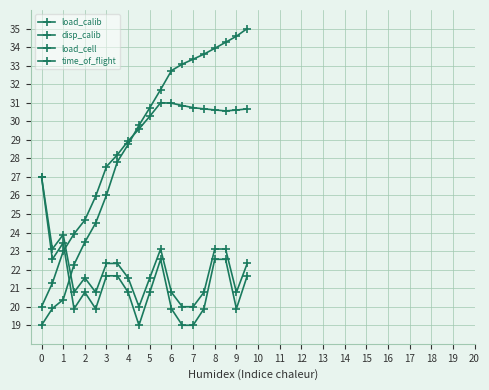

Reading left to right, what are all the values shown in this chart?

load_calib: 19.0	19.9	20.4	22.3	23.5	24.5	26.0	27.8	28.7	29.8	30.7	31.7	32.7	33.1	33.3	33.6	33.9	34.3	34.6	35.0
disp_calib: 27.0	22.6	23.4	19.9	20.8	19.9	21.7	21.7	20.8	19.0	20.8	22.6	19.9	19.0	19.0	19.9	22.6	22.6	19.9	21.7
load_cell: 20.0	21.3	23.0	23.9	24.7	26.0	27.6	28.2	28.9	29.6	30.3	31.0	31.0	30.8	30.7	30.7	30.6	30.6	30.6	30.7
time_of_flight: 27.0	23.1	23.9	20.8	21.6	20.8	22.3	22.3	21.6	20.0	21.6	23.1	20.8	20.0	20.0	20.8	23.1	23.1	20.8	22.3